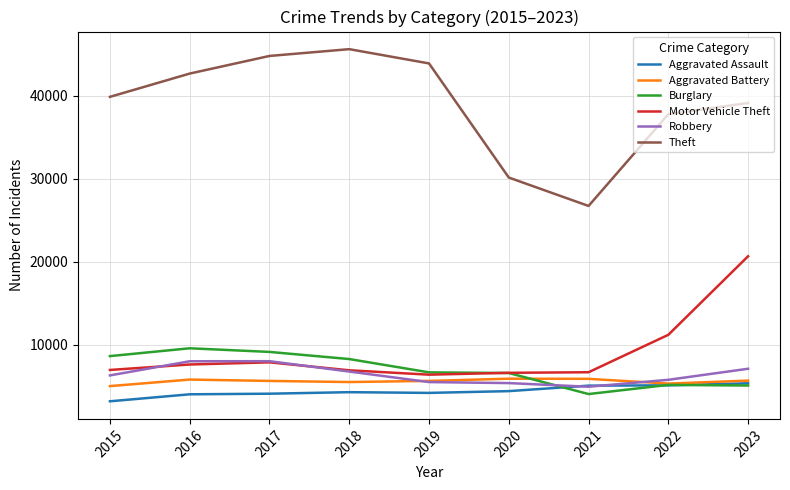

Is the value of Robbery at 2020 greater than the value of Theft at 2019?

No